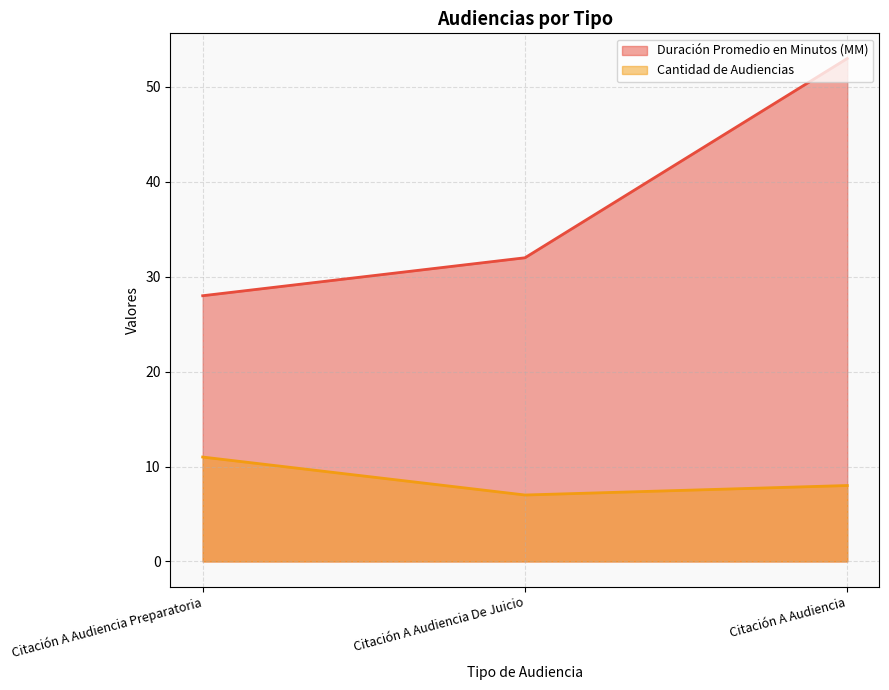

What is the label of the 1st point from the left?

Citación A Audiencia Preparatoria